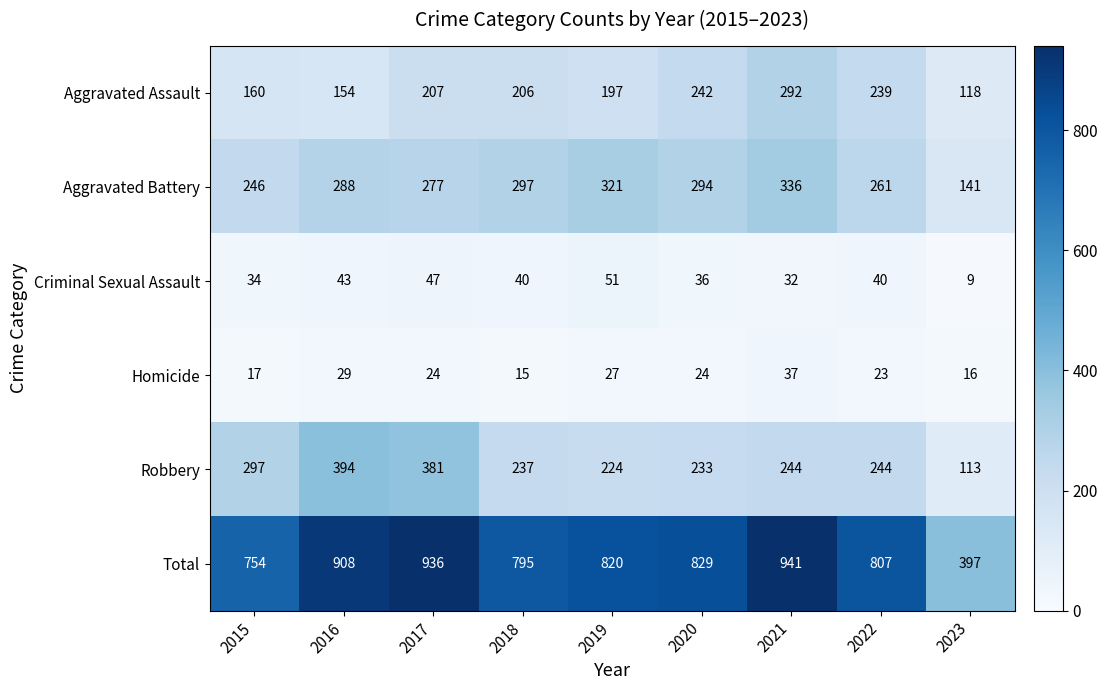

Is it true that Aggravated Assault equals 207 at 2017?

True